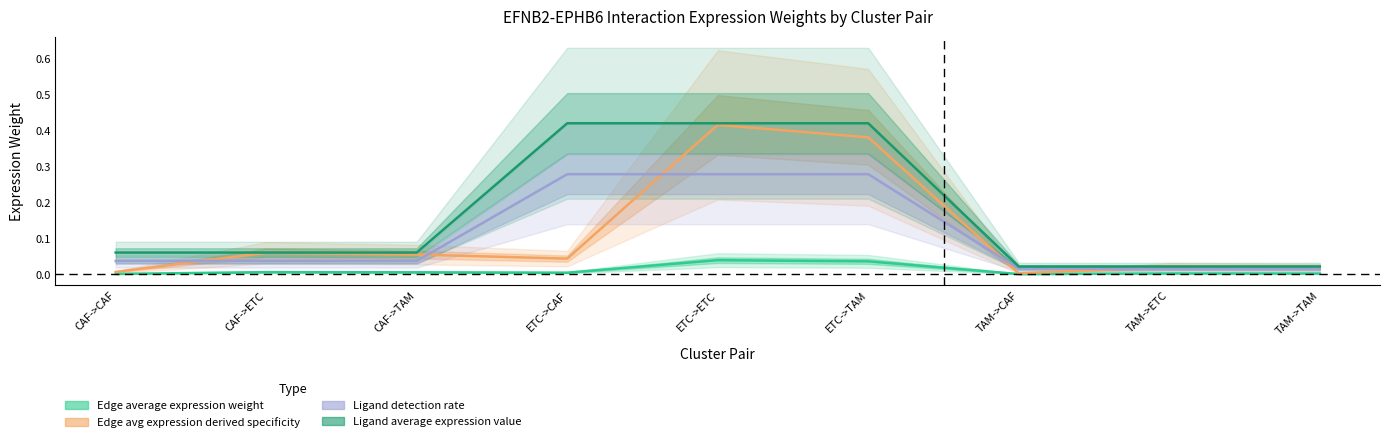

True or false: Edge average expression derived specificity and Edge average expression weight cross at least once.

False